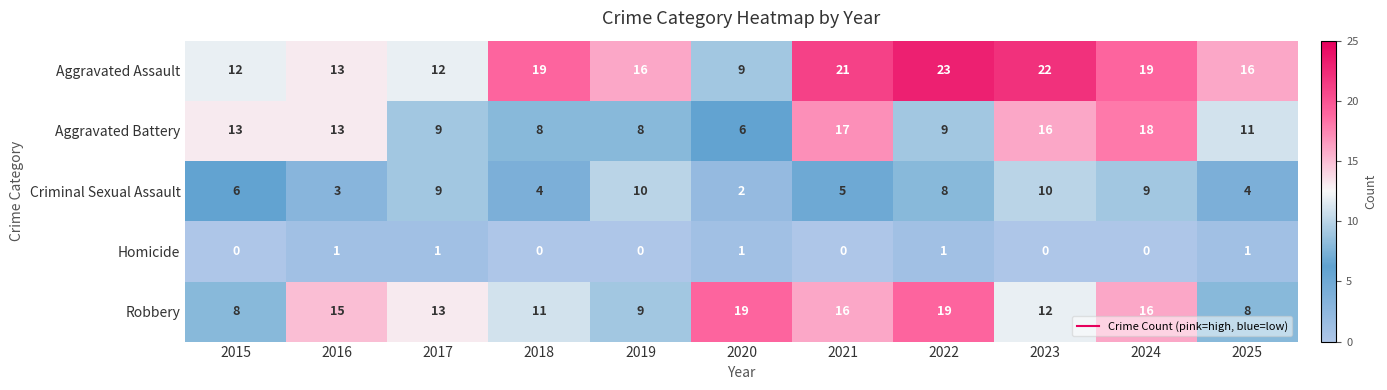

Read the Aggravated Battery value at 2020, to the nearest 10.

10